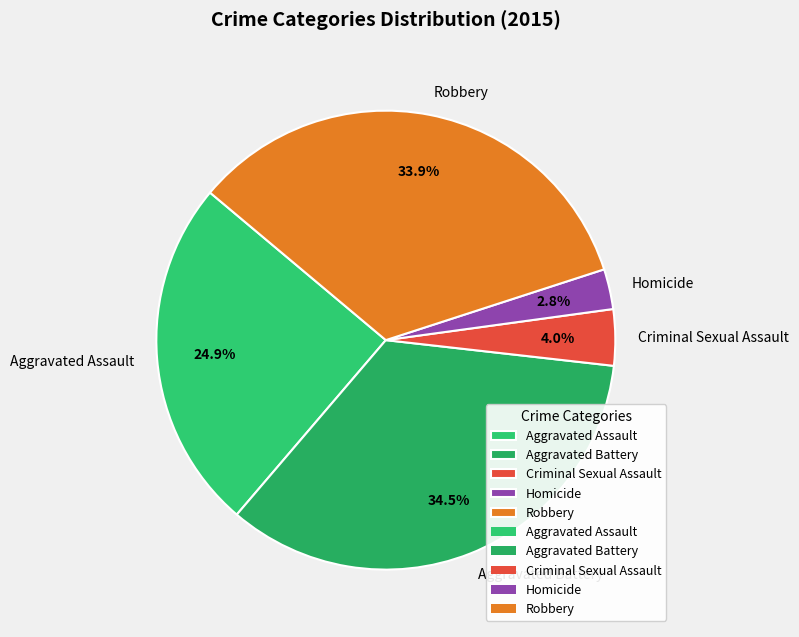

Do Aggravated Assault and Robbery together represent more than half of the pie?

Yes